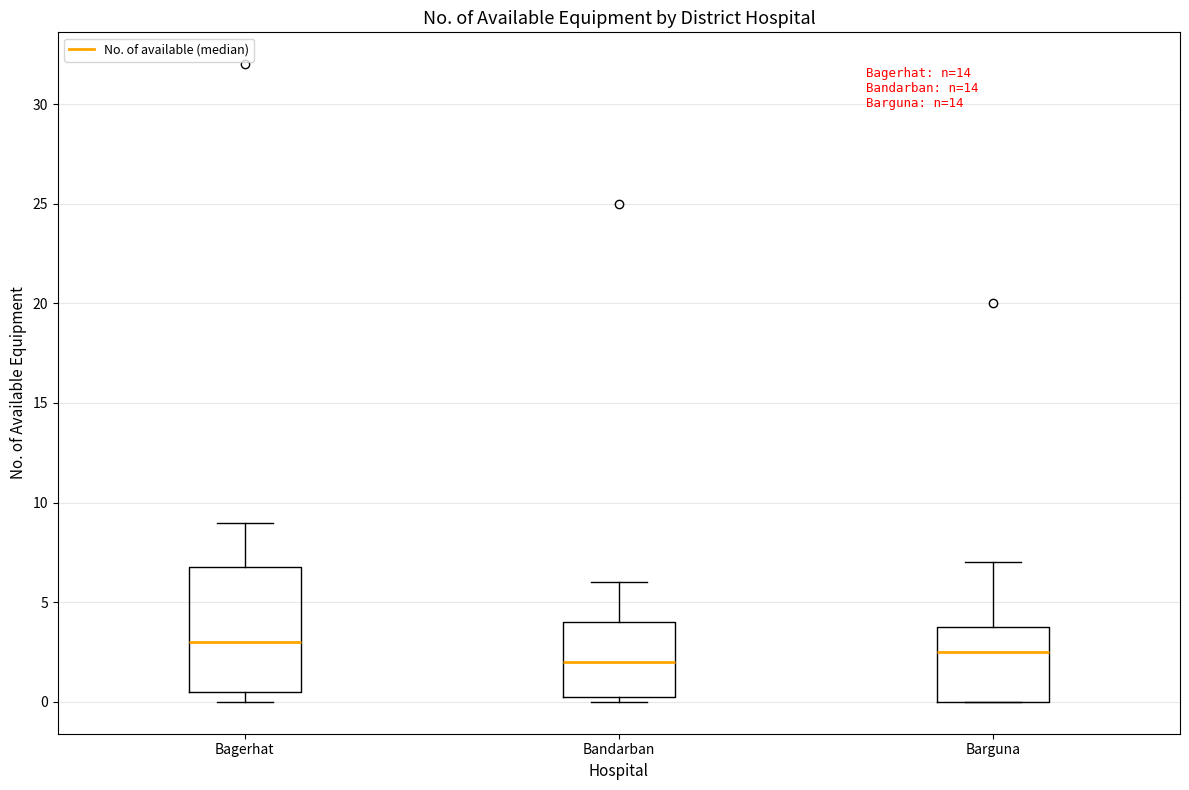

Reading left to right, read every box against the y-axis: the position of its median line, the range the box covers, and the ends of its whiskers. The values are not printed on the chart, so give them approximately, as read against the axis.

Bagerhat: median 3.0, box 0.5 to 7.0, whiskers 0.0 to 9.0
Bandarban: median 2.0, box 0.5 to 4.0, whiskers 0.0 to 6.0
Barguna: median 2.5, box 0.0 to 4.0, whiskers 0.0 to 7.0